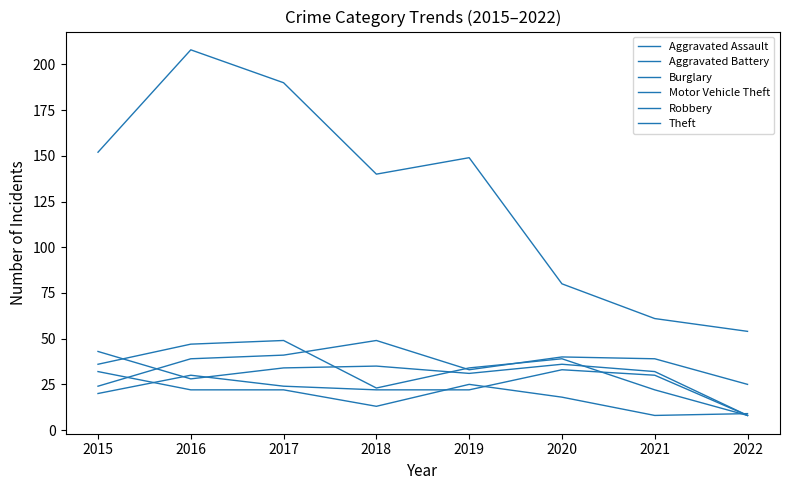

Rank the series by their maximum value, from highest to lowest.

Theft, Motor Vehicle Theft, Robbery, Aggravated Battery, Aggravated Assault, Burglary